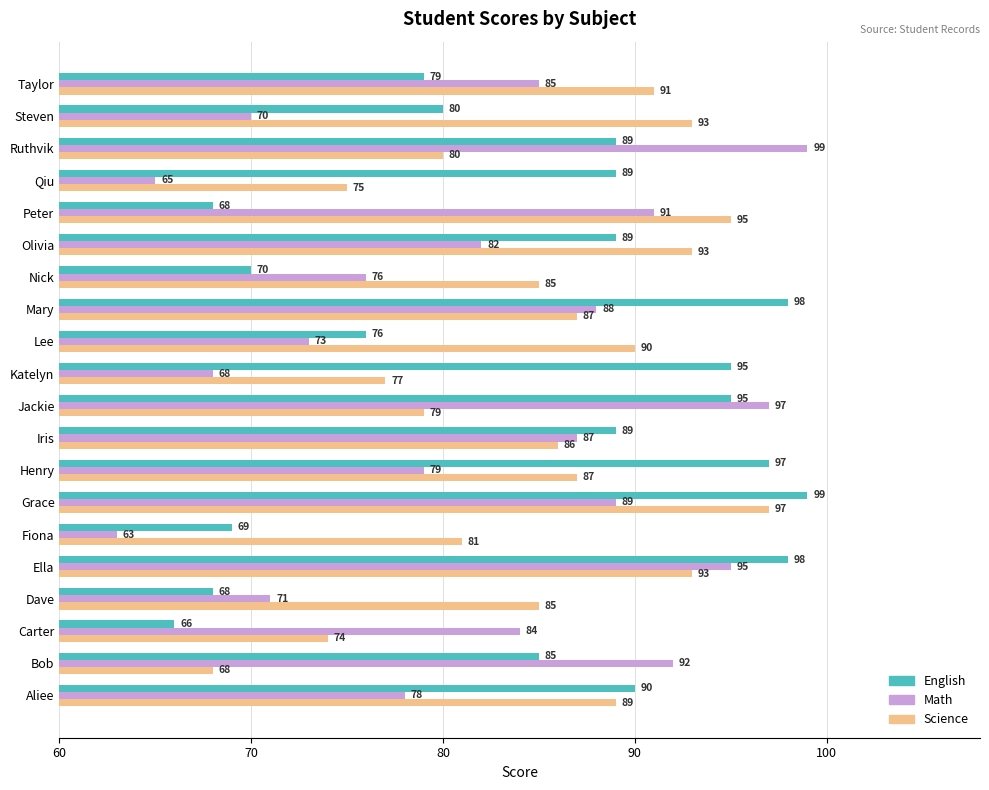

What is the minimum value for Math?

63